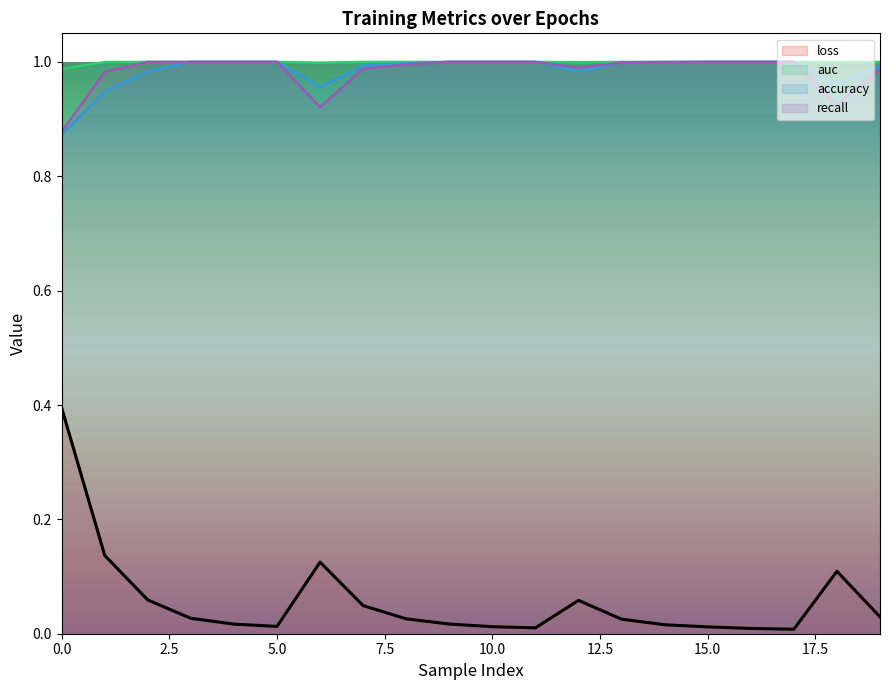

Which series has the widest spread of values?

loss